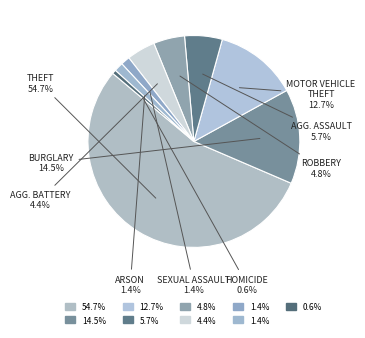

How many slices are in this pie chart?

9